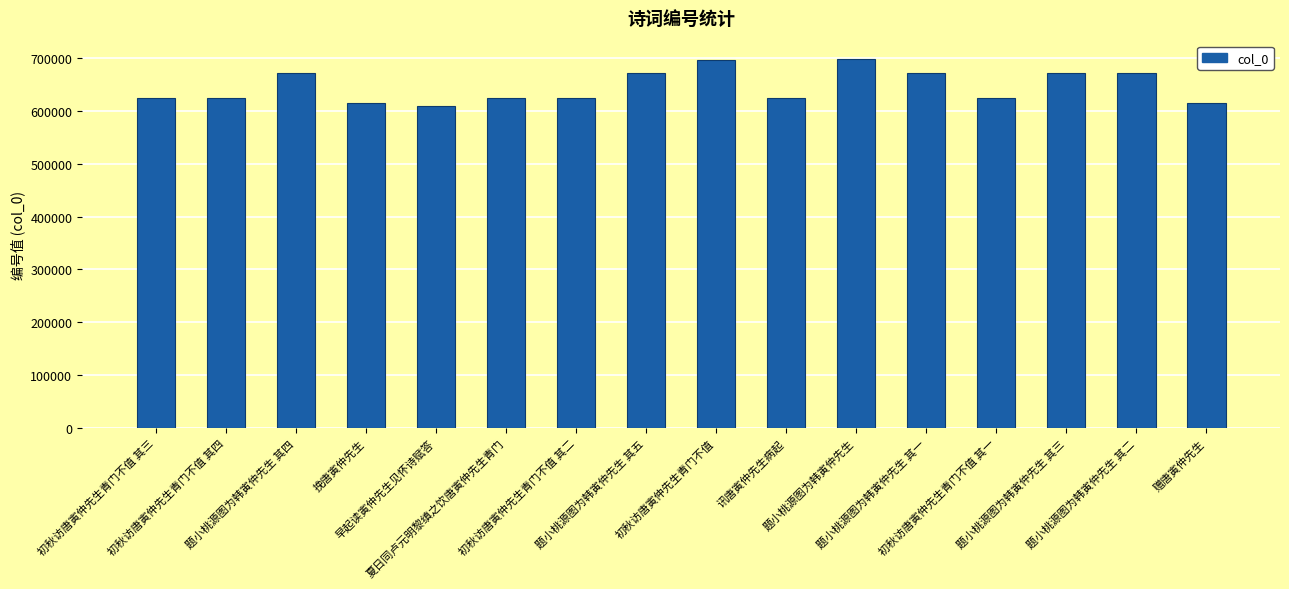

The value at 题小桃源图为韩寅仲先生 其三 is 462693. True or false?

False